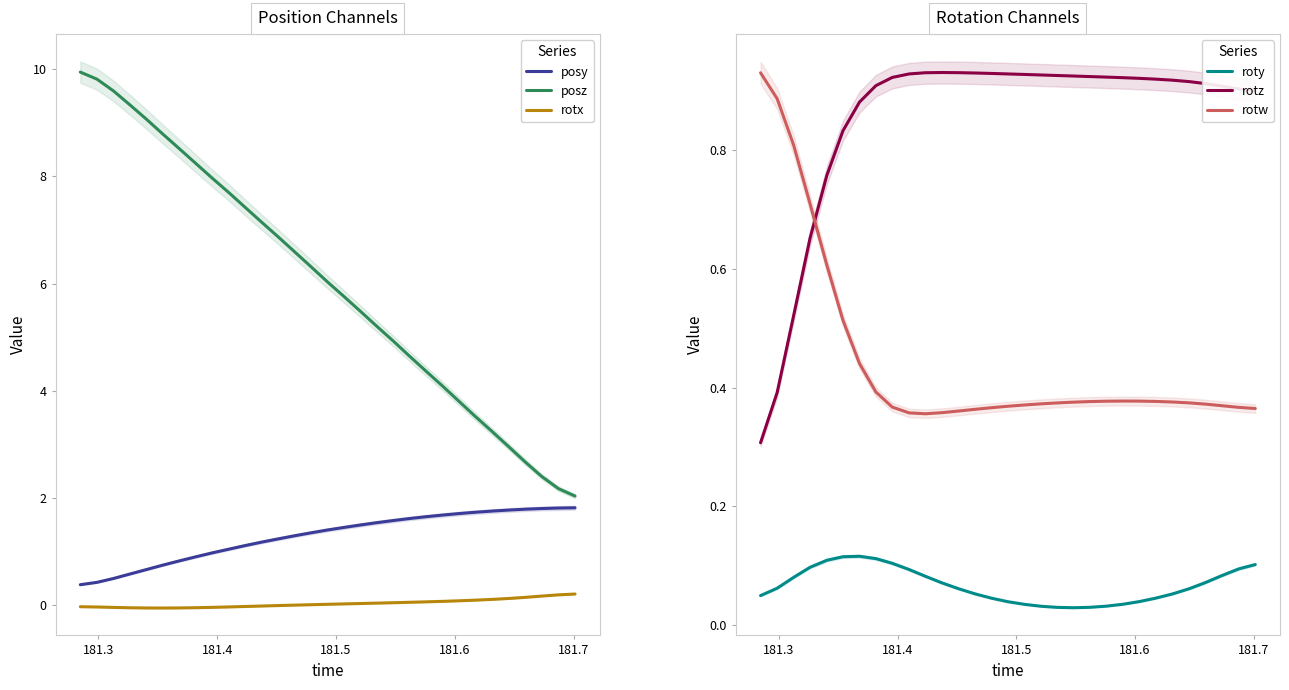

Does the chart have visible grid lines?

No